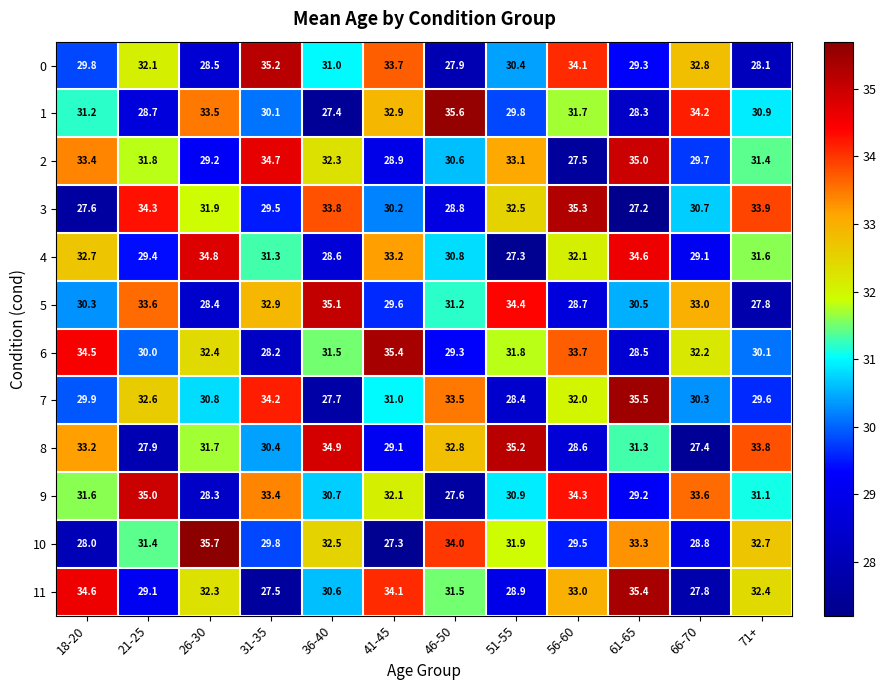

What is the difference between the highest and lowest values at 41-45?

8.1